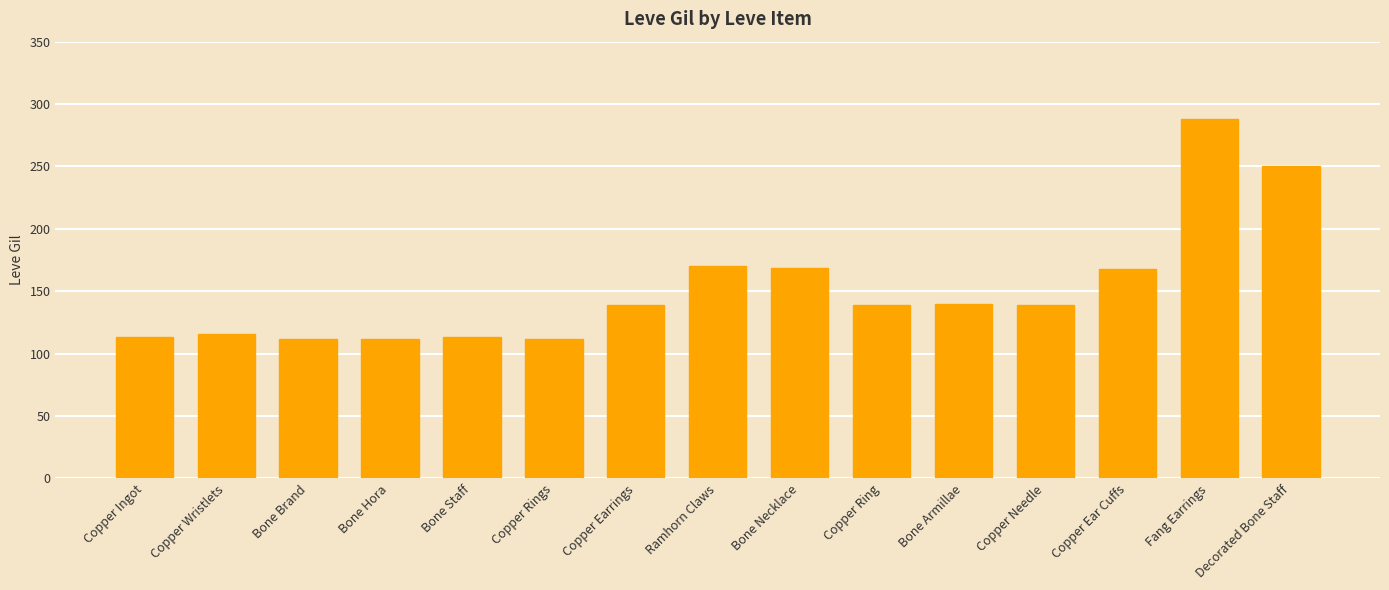

Which category has the highest value across all series?

Fang Earrings